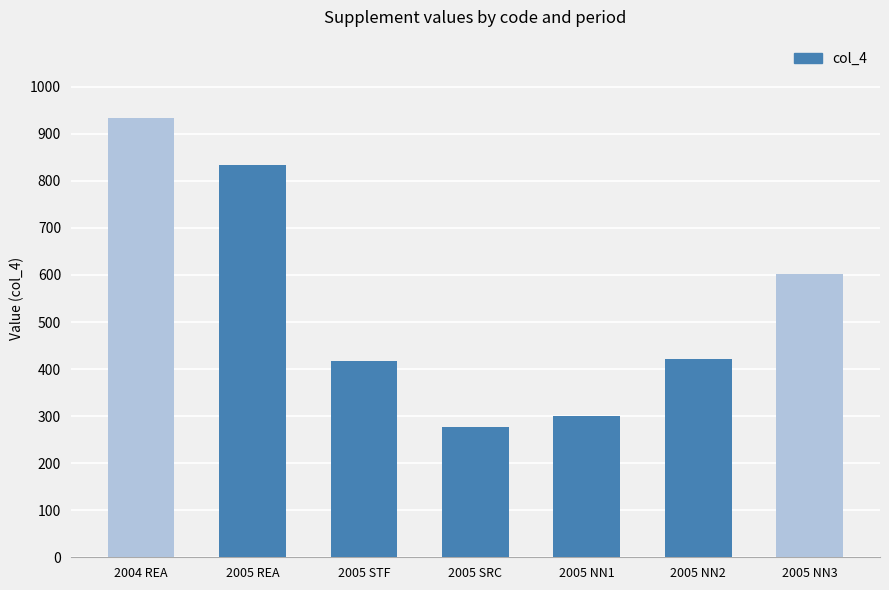

Which category has the lowest value across all series?

2005 SRC